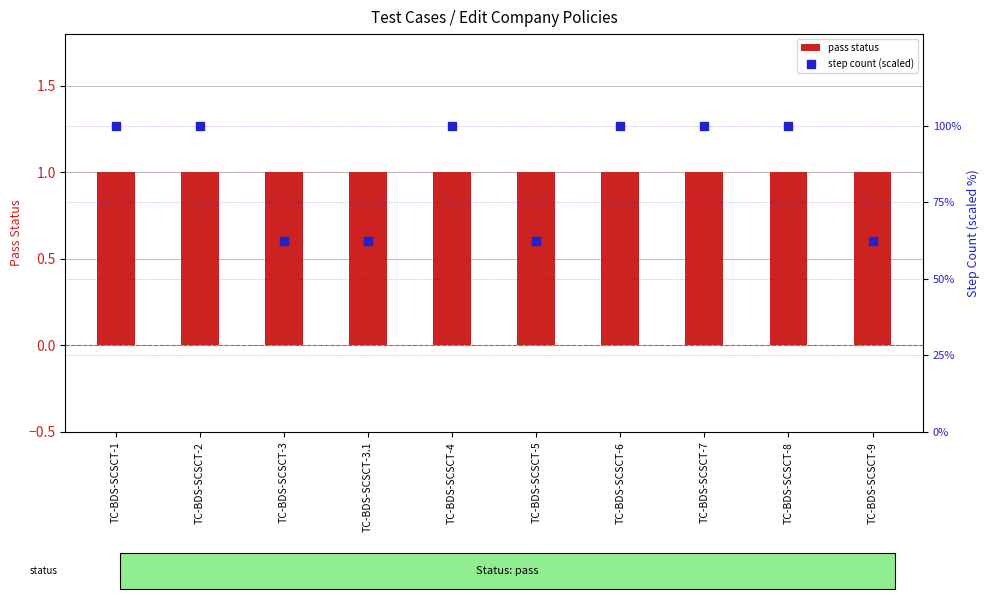

What are all the series names shown in the legend?

pass status, step count (scaled)